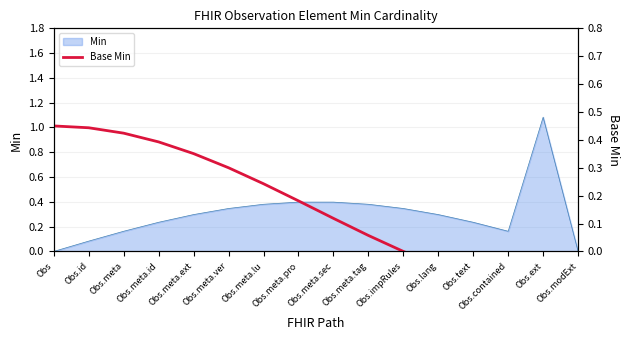

How many lines are shown in the chart?

1